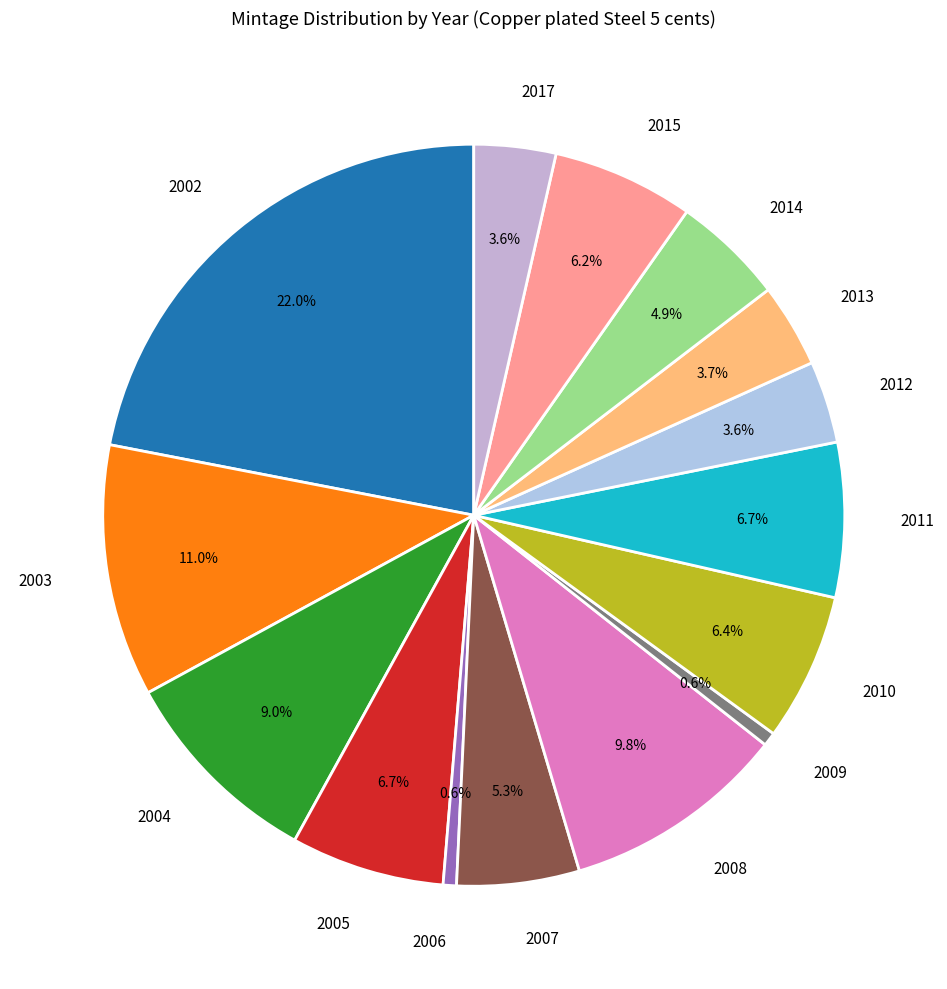

Does any single category account for the majority?

No